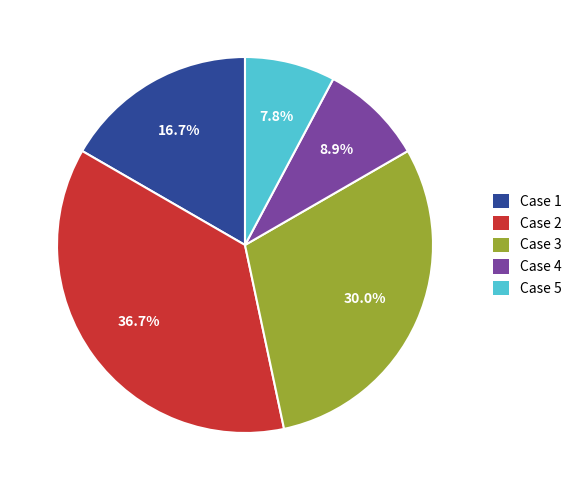

Combined, what portion of the pie is Case 2 and Case 4?

45.6%